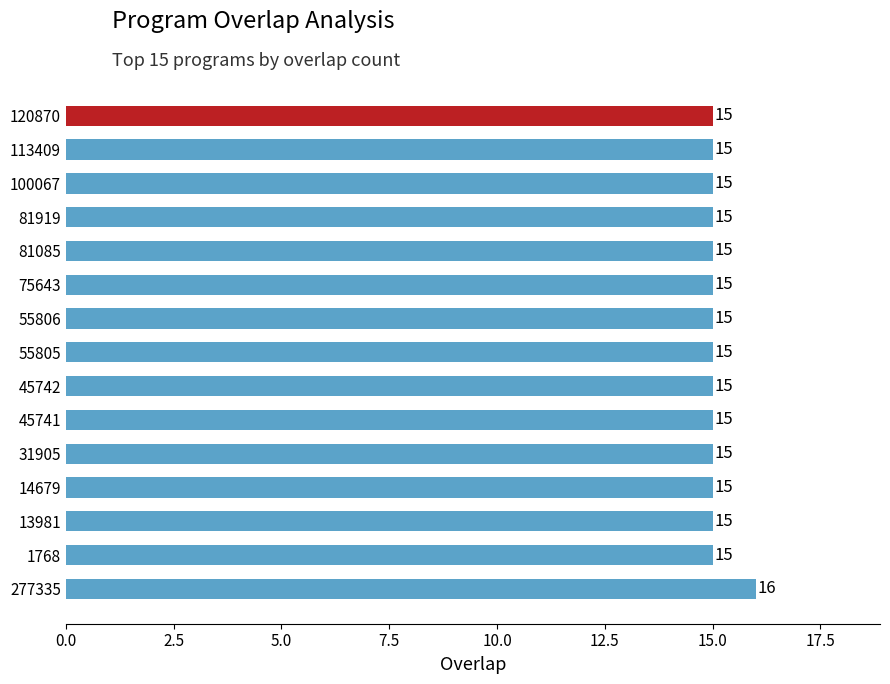

How many bars are there in total?

15